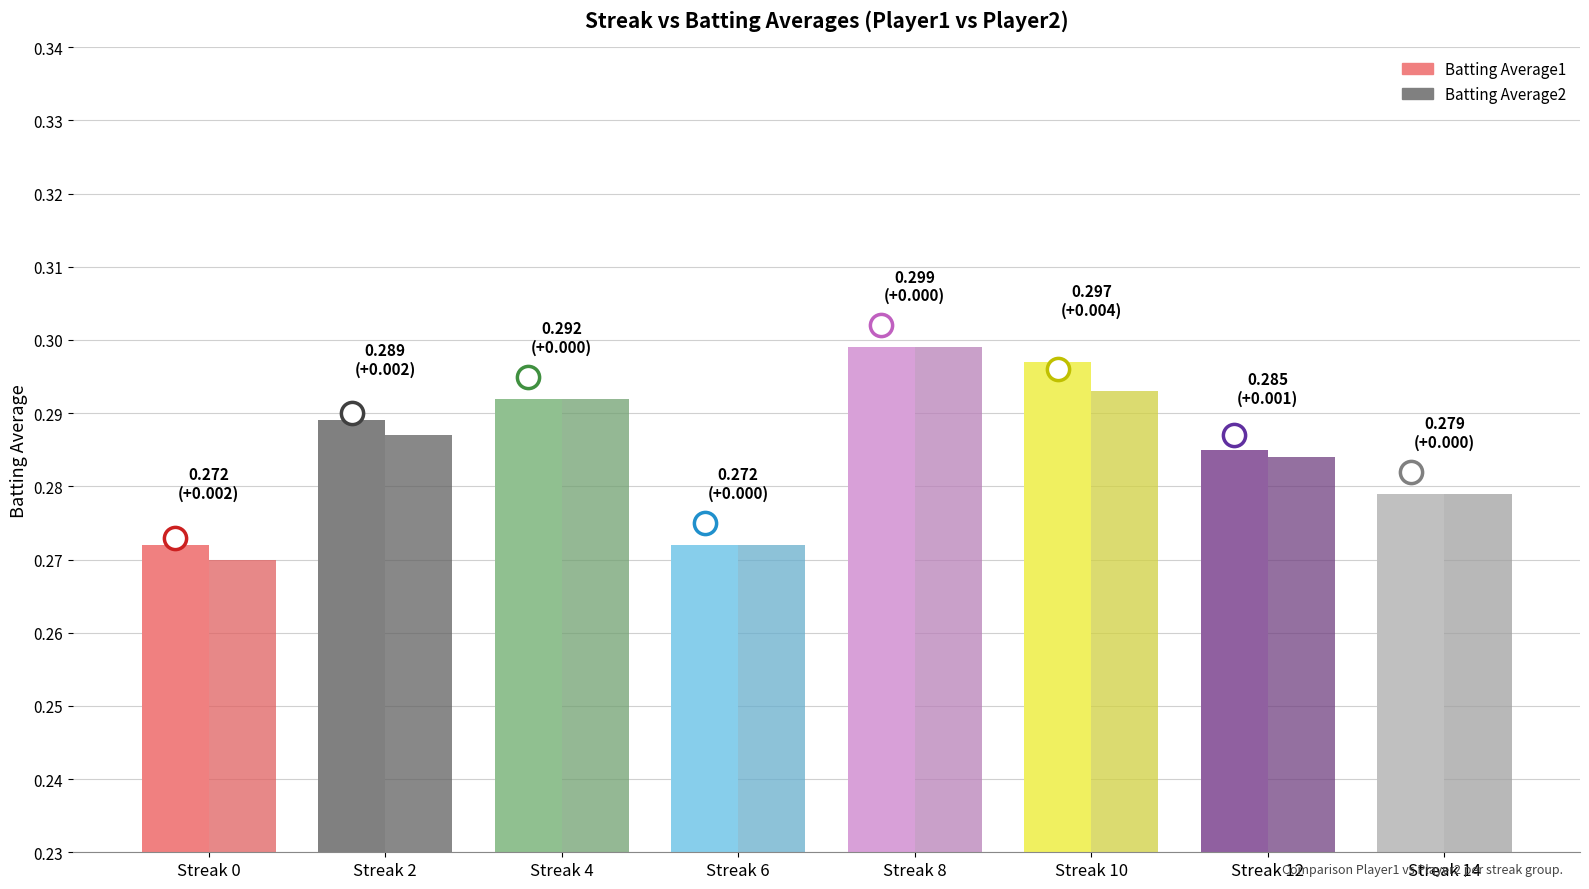

What is the value of the Batting Average1 bar at the 1st from the left?

0.3